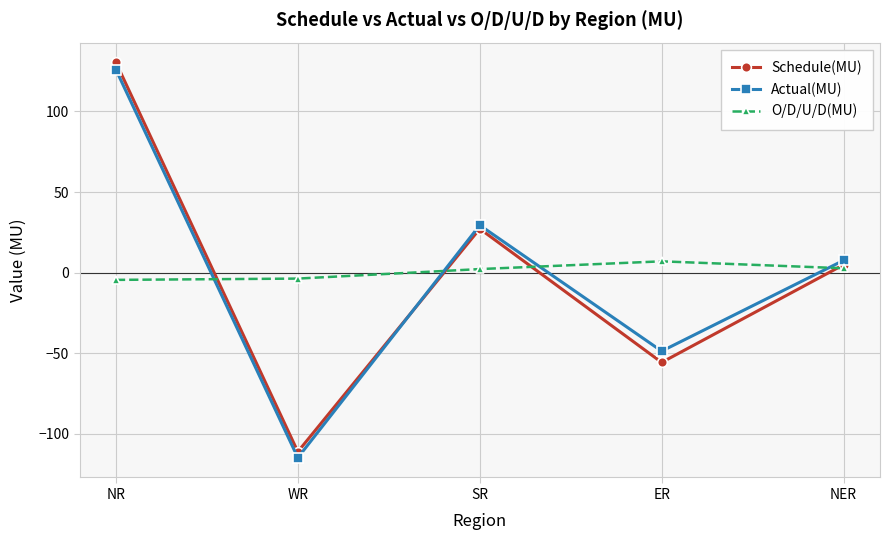

List the labels in order of Schedule(MU) value, largest first.

NR, SR, NER, ER, WR